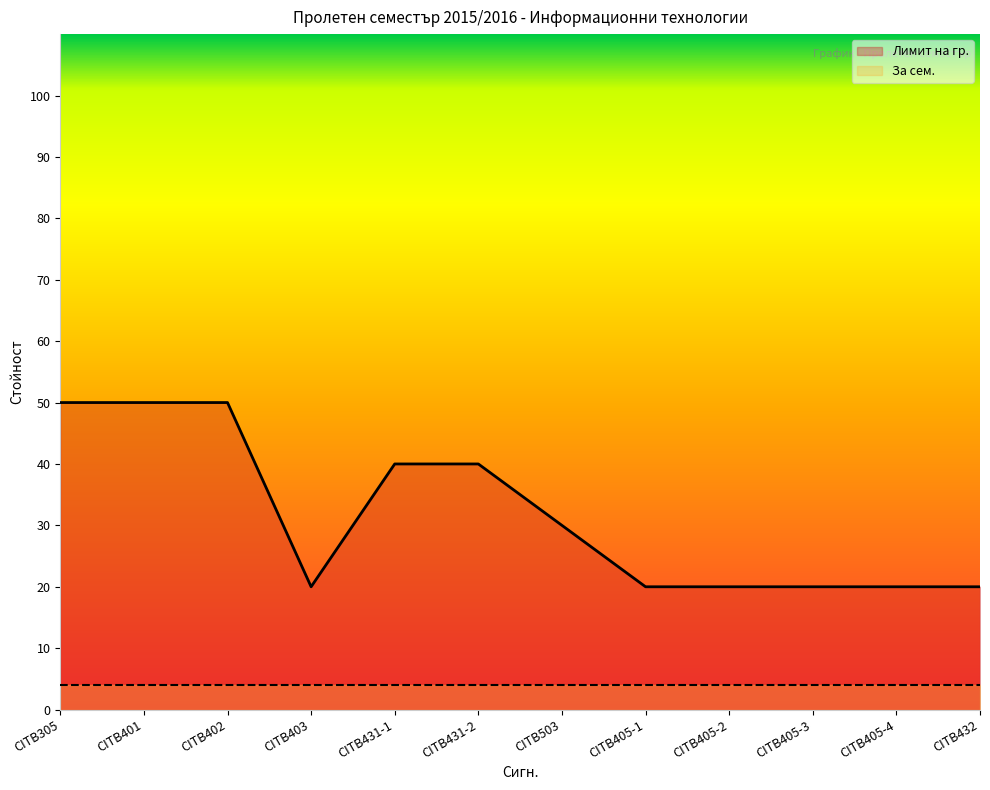

At which category does the data reach its first local valley?

CITB403